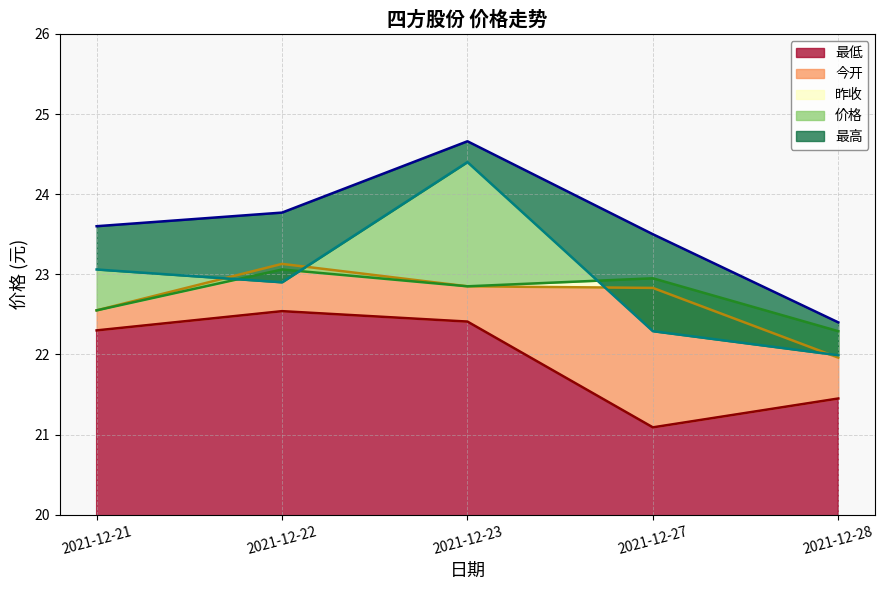

How many values in the 最高 series exceed 23?

4